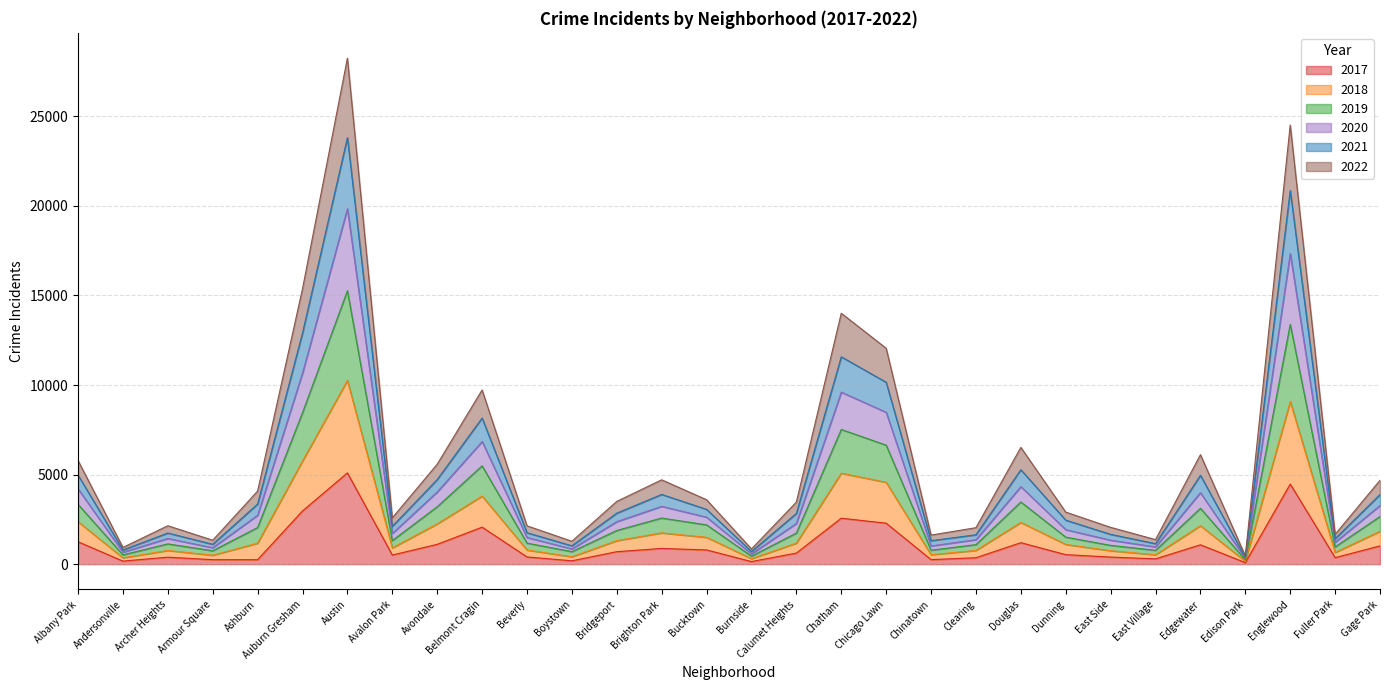

True or false: 2022 and 2017 intersect in this chart.

False